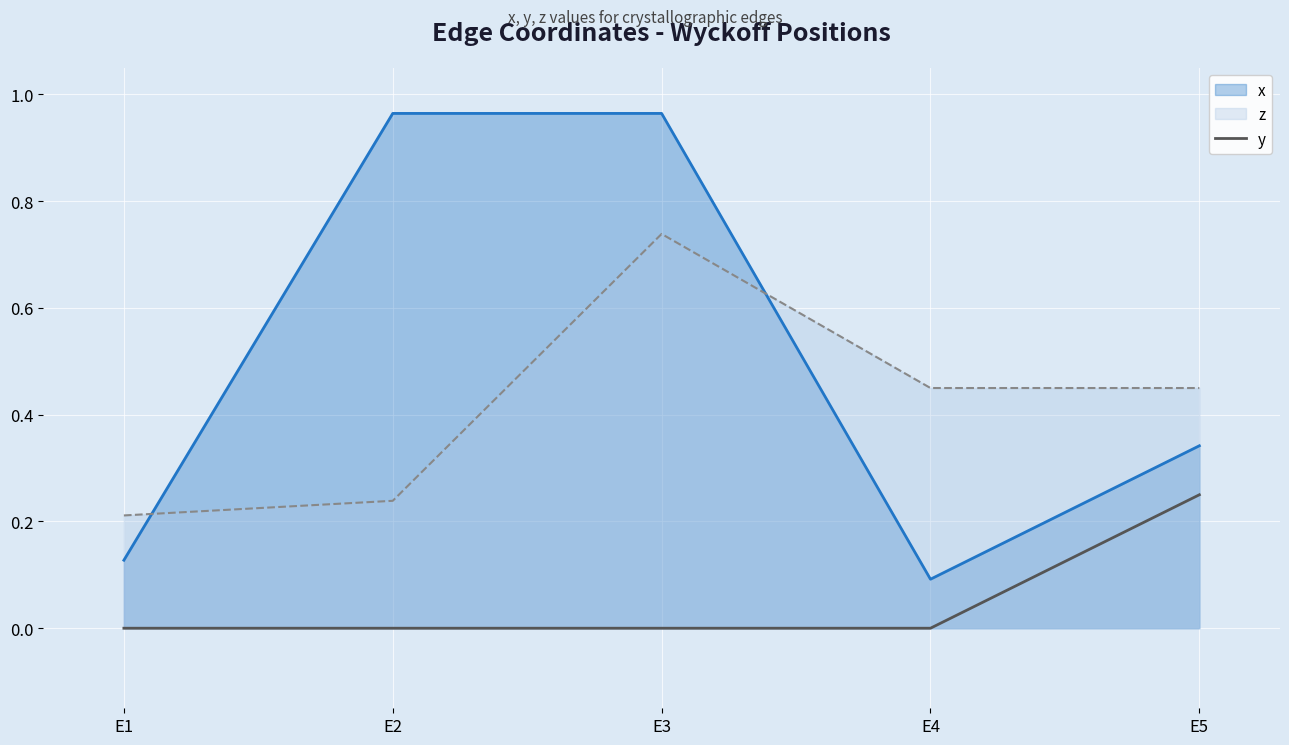

At which category is the sum across all series the highest?

E3